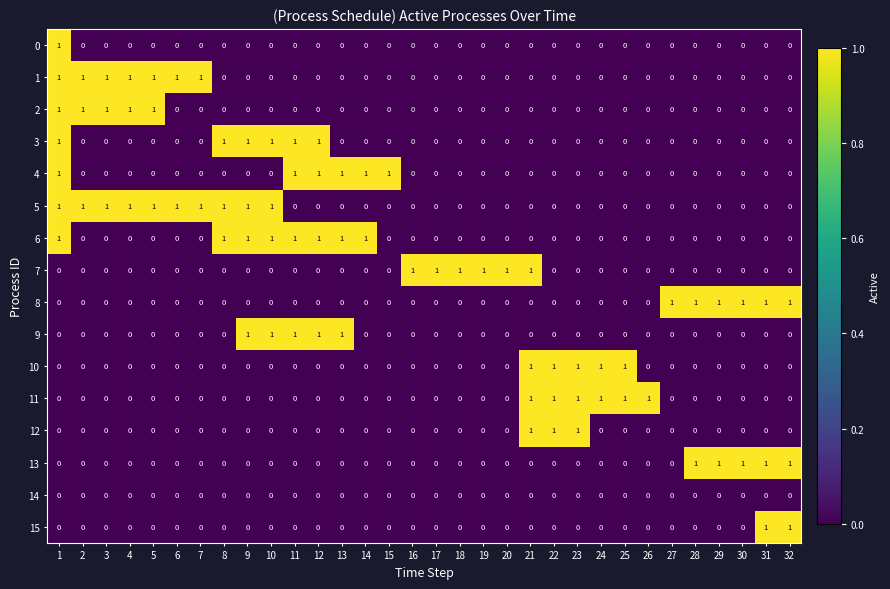

What is the spread (max minus min) of values at 15?

1